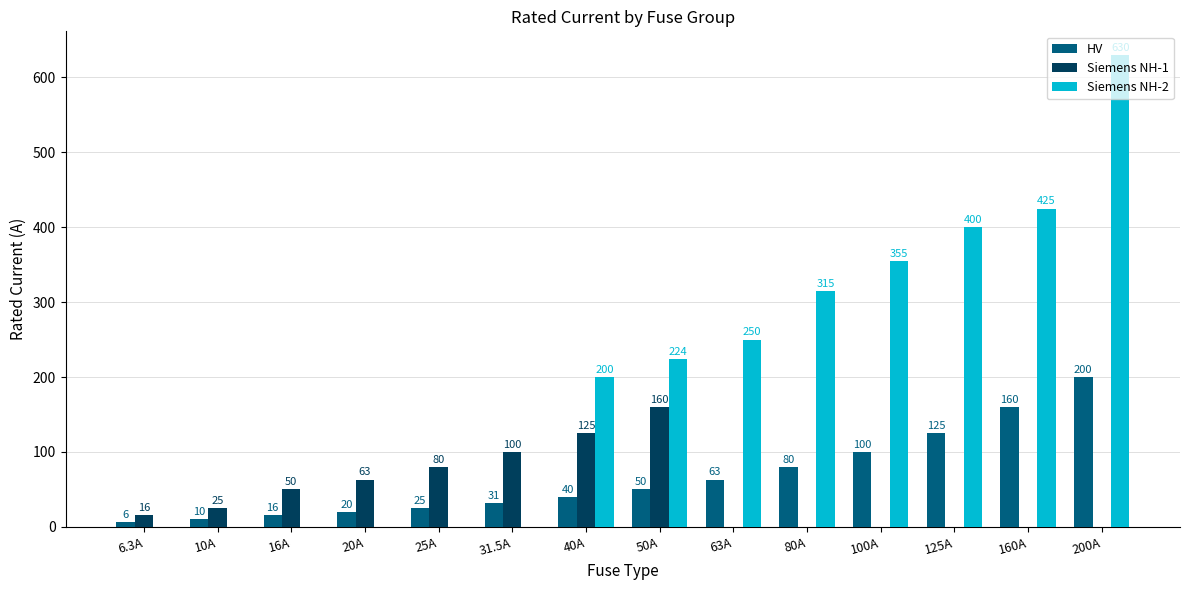

Between 63A and 125A, which series saw the biggest shift?

Siemens NH-2